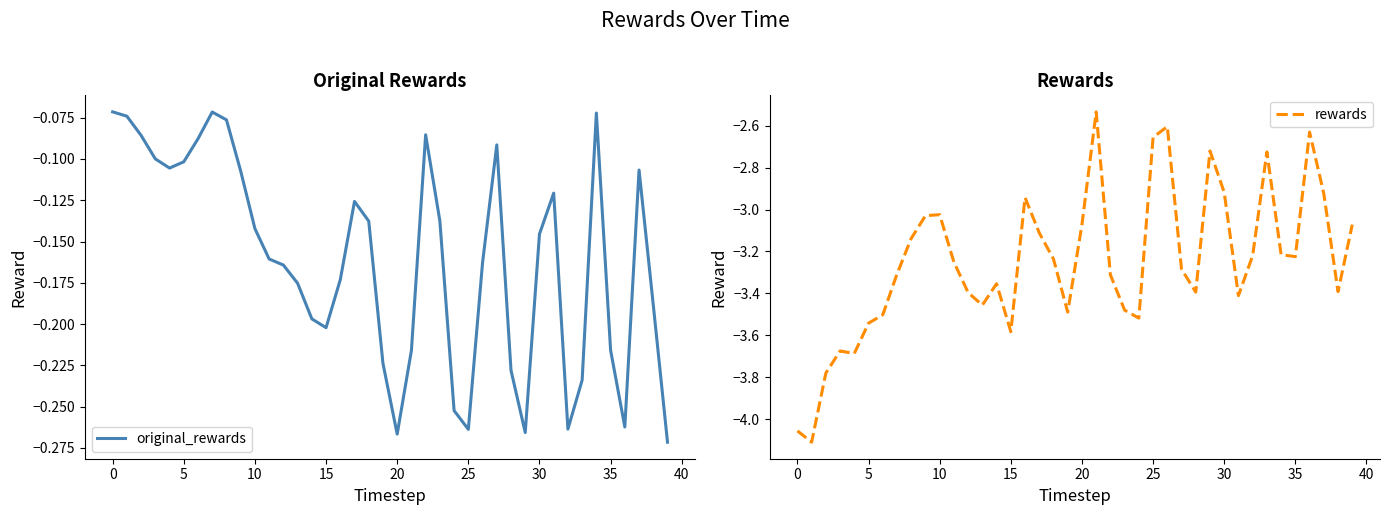

Is it true that original_rewards equals -0.2 at 28?

True